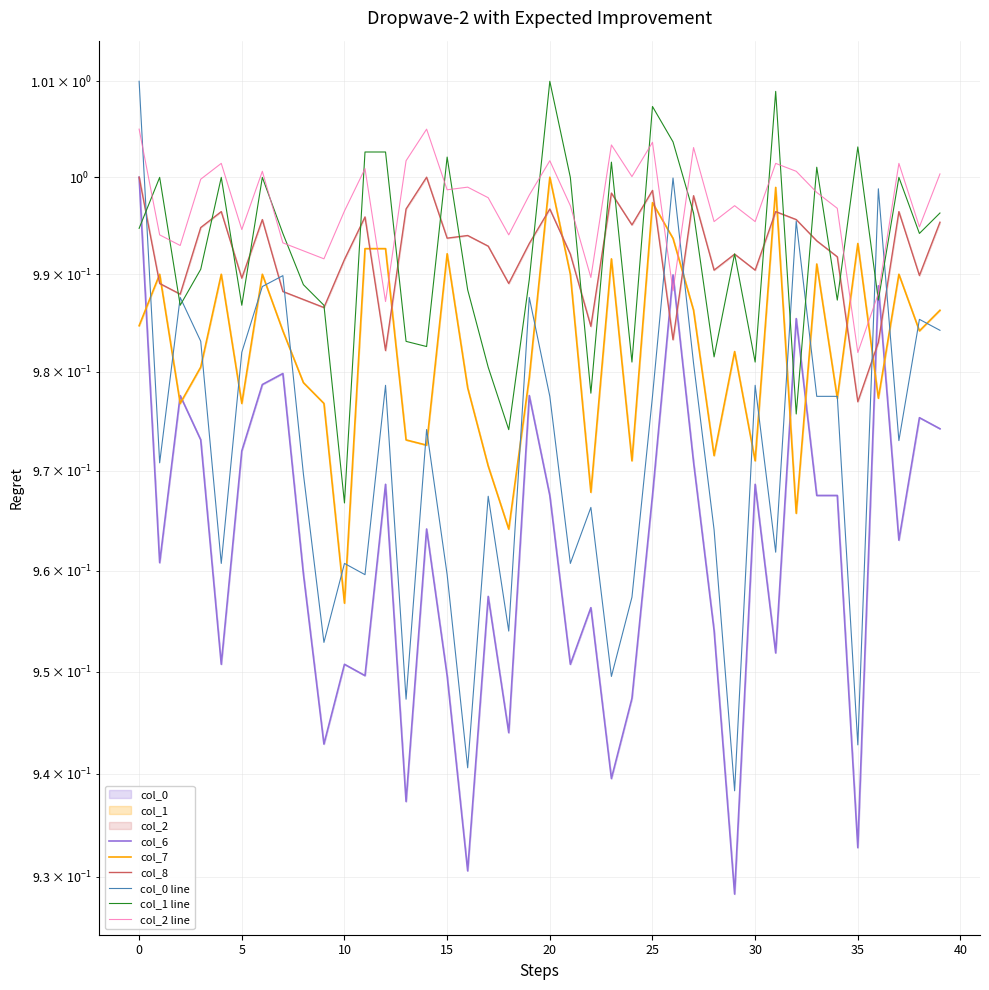

Reading left to right, extract all data points from this chart.

col_6: 1.0	1.0	1.0	1.0	1.0	1.0	1.0	1.0	1.0	0.9	1.0	0.9	1.0	0.9	1.0	0.9	0.9	1.0	0.9	1.0	1.0	1.0	1.0	0.9	0.9	1.0	1.0	1.0	1.0	0.9	1.0	1.0	1.0	1.0	1.0	0.9	1.0	1.0	1.0	1.0
col_7: 1.0	1.0	1.0	1.0	1.0	1.0	1.0	1.0	1.0	1.0	1.0	1.0	1.0	1.0	1.0	1.0	1.0	1.0	1.0	1.0	1.0	1.0	1.0	1.0	1.0	1.0	1.0	1.0	1.0	1.0	1.0	1.0	1.0	1.0	1.0	1.0	1.0	1.0	1.0	1.0
col_8: 1.0	1.0	1.0	1.0	1.0	1.0	1.0	1.0	1.0	1.0	1.0	1.0	1.0	1.0	1.0	1.0	1.0	1.0	1.0	1.0	1.0	1.0	1.0	1.0	1.0	1.0	1.0	1.0	1.0	1.0	1.0	1.0	1.0	1.0	1.0	1.0	1.0	1.0	1.0	1.0
col_0 line: 1.0	1.0	1.0	1.0	1.0	1.0	1.0	1.0	1.0	1.0	1.0	1.0	1.0	0.9	1.0	1.0	0.9	1.0	1.0	1.0	1.0	1.0	1.0	0.9	1.0	1.0	1.0	1.0	1.0	0.9	1.0	1.0	1.0	1.0	1.0	0.9	1.0	1.0	1.0	1.0
col_1 line: 1.0	1.0	1.0	1.0	1.0	1.0	1.0	1.0	1.0	1.0	1.0	1.0	1.0	1.0	1.0	1.0	1.0	1.0	1.0	1.0	1.0	1.0	1.0	1.0	1.0	1.0	1.0	1.0	1.0	1.0	1.0	1.0	1.0	1.0	1.0	1.0	1.0	1.0	1.0	1.0
col_2 line: 1.0	1.0	1.0	1.0	1.0	1.0	1.0	1.0	1.0	1.0	1.0	1.0	1.0	1.0	1.0	1.0	1.0	1.0	1.0	1.0	1.0	1.0	1.0	1.0	1.0	1.0	1.0	1.0	1.0	1.0	1.0	1.0	1.0	1.0	1.0	1.0	1.0	1.0	1.0	1.0